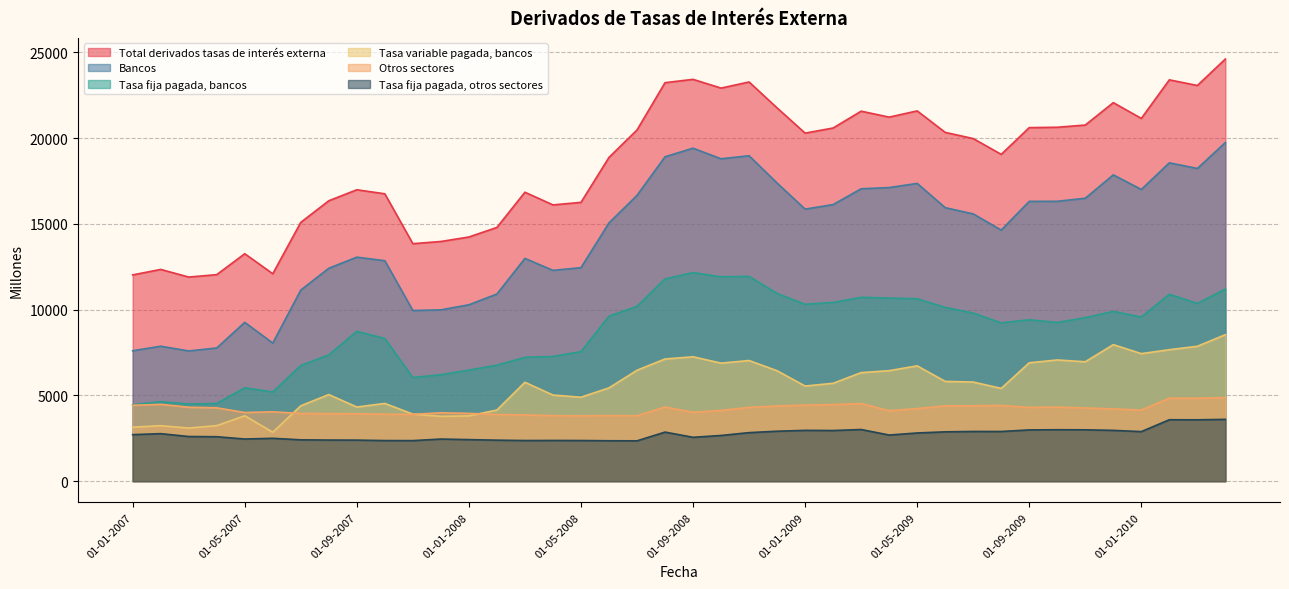

Which series changed the most between 01-02-2008 and 01-05-2009?

Total derivados tasas de interés externa